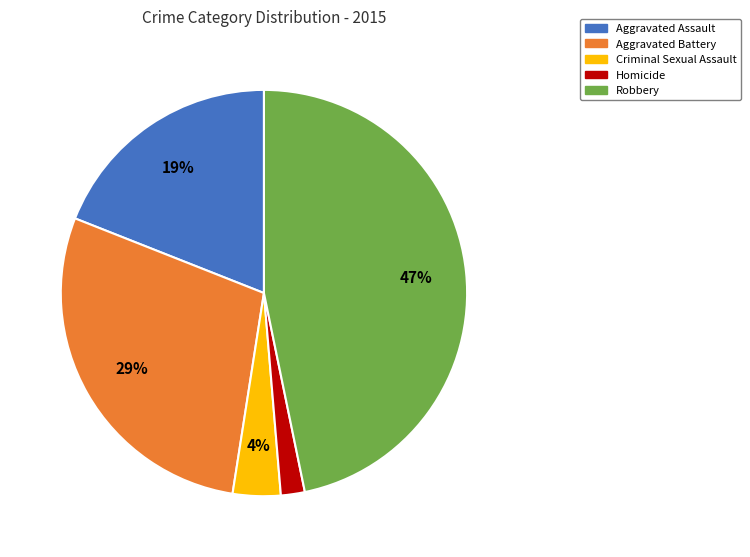

What is the ratio of the value at Robbery to the value at Aggravated Assault?

2.5